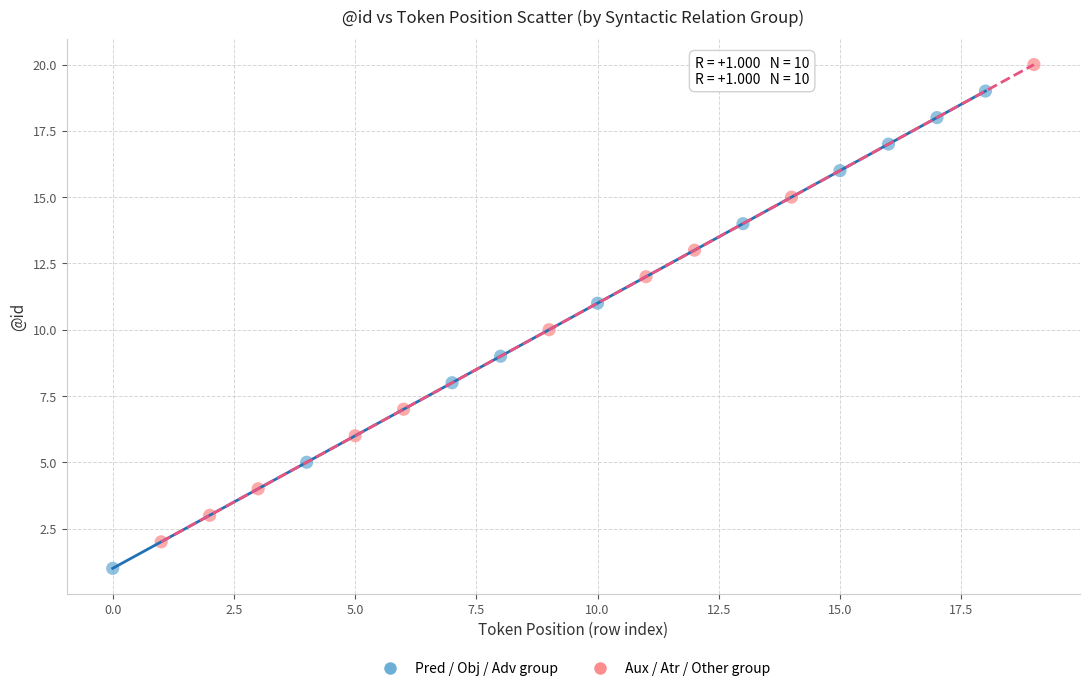

Which series contains the lowest Y value?

Pred / Obj / Adv group